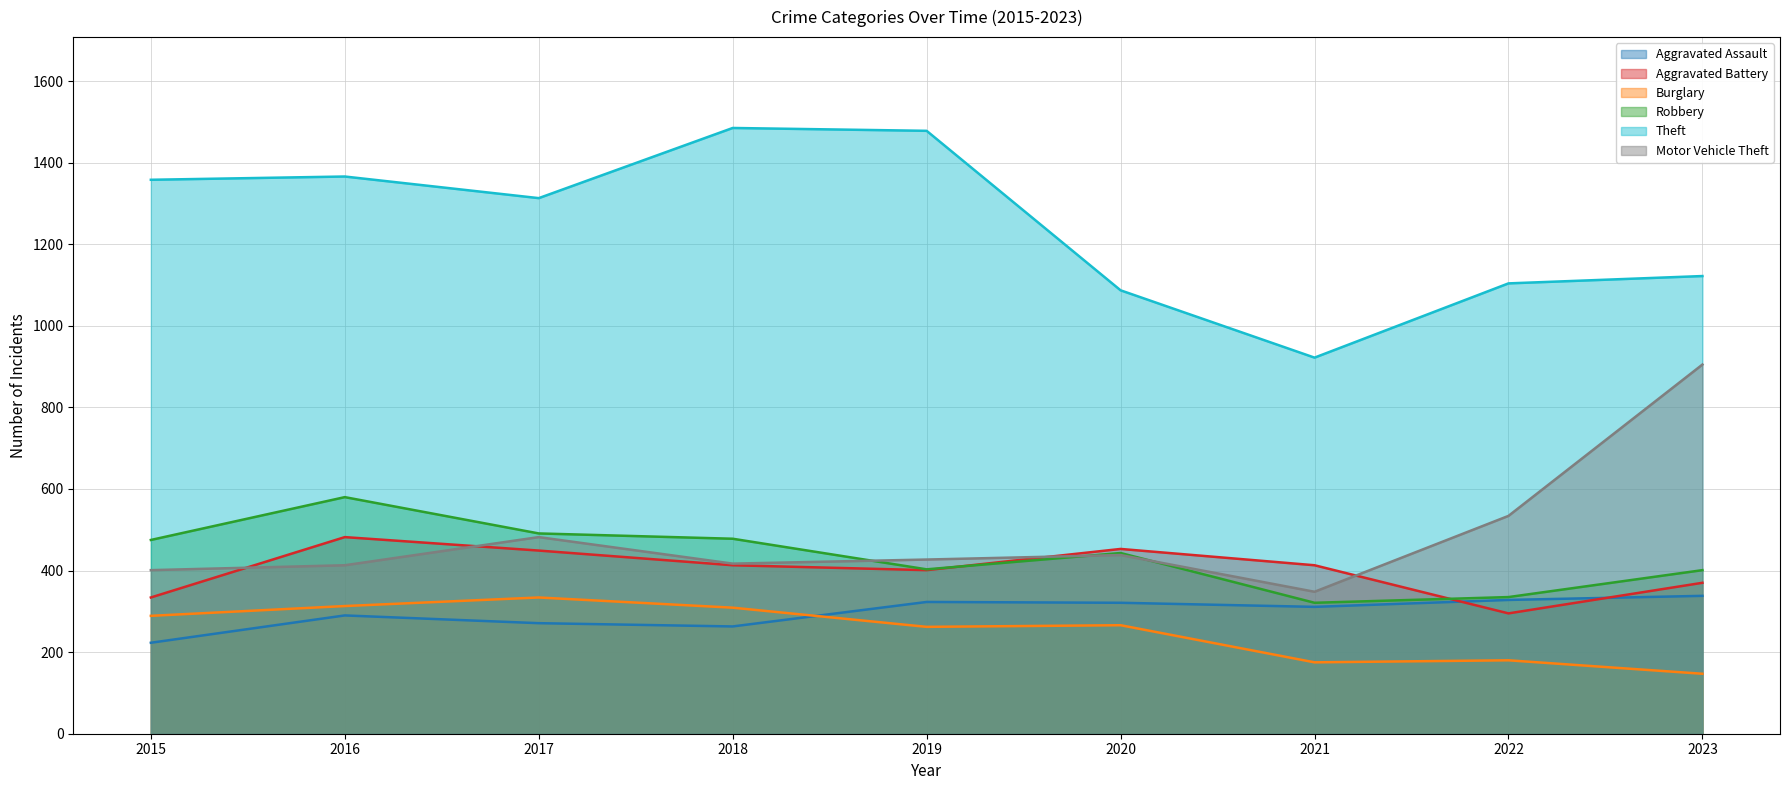

The Burglary series shows 162 at 2016. True or false?

False